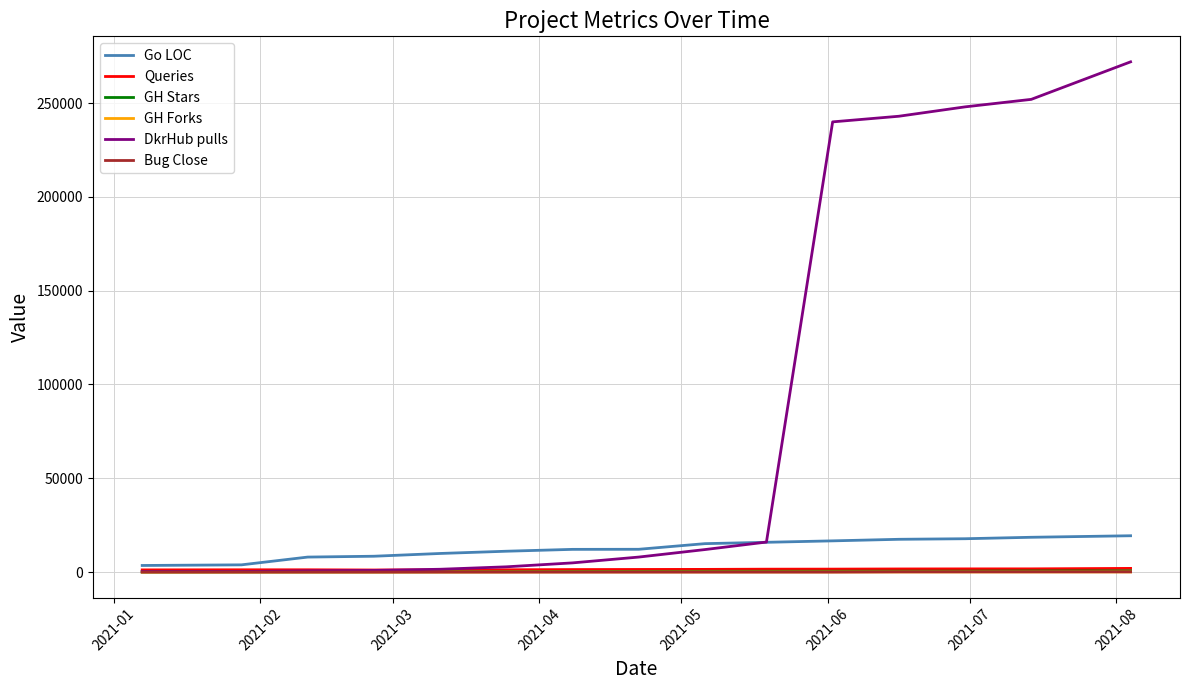

Which series has the largest range (max minus min)?

DkrHub pulls